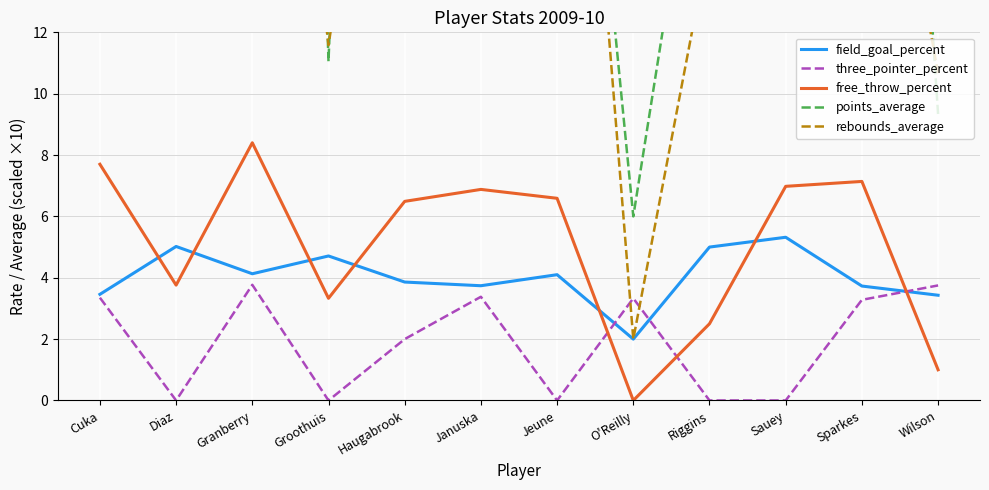

What is the value of the rebounds_average point at the 7th from the left?

32.9